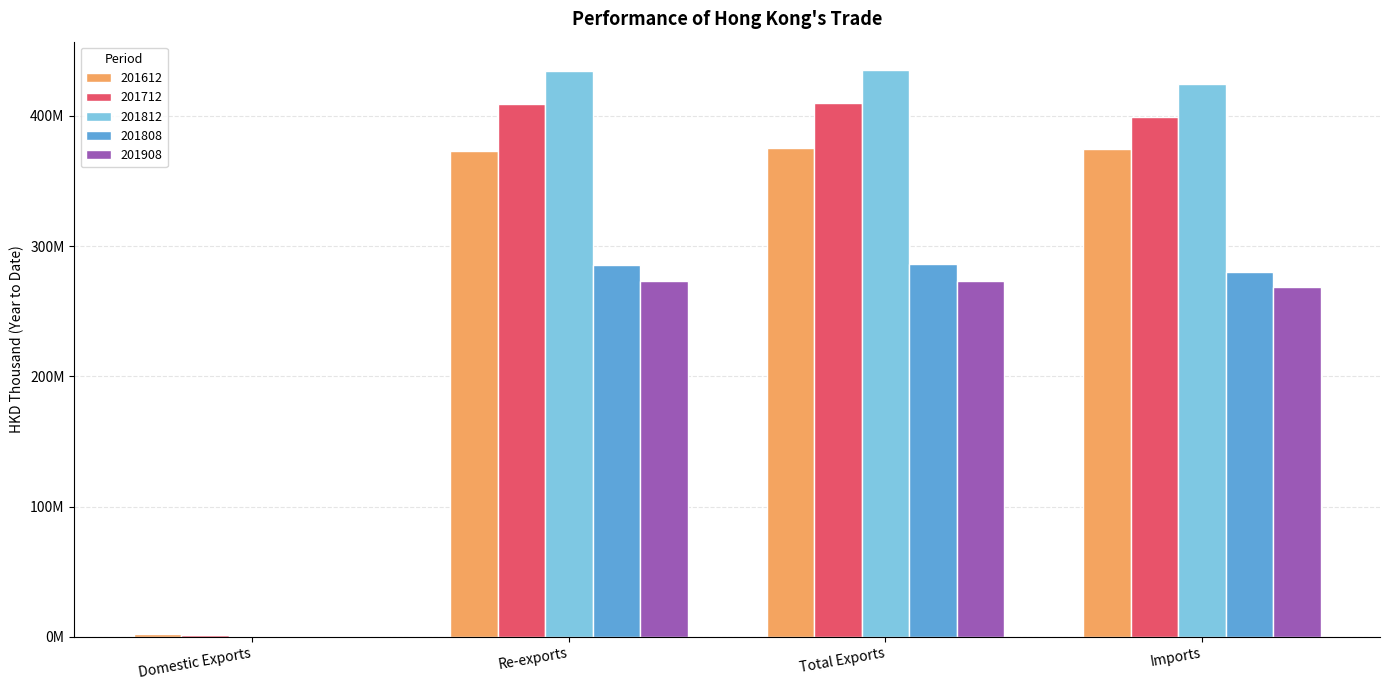

What are all the series names shown in the legend?

201612, 201712, 201812, 201808, 201908